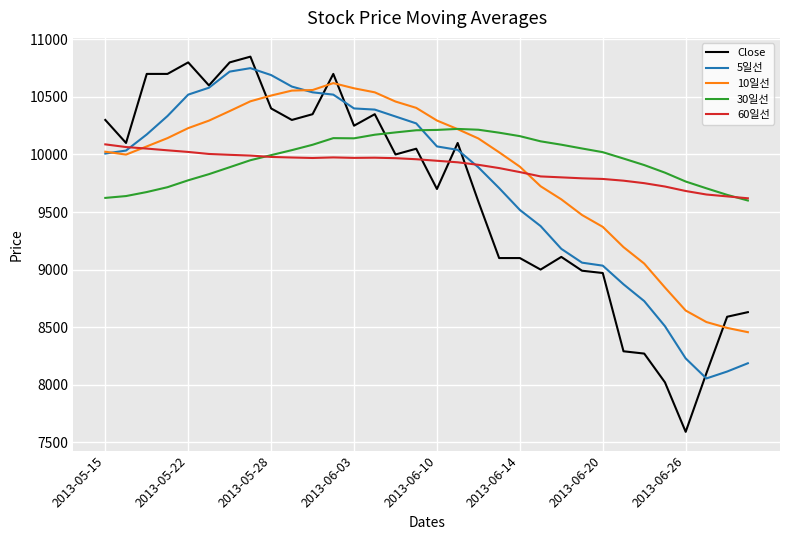

True or false: Close and 10일선 cross at least once.

True